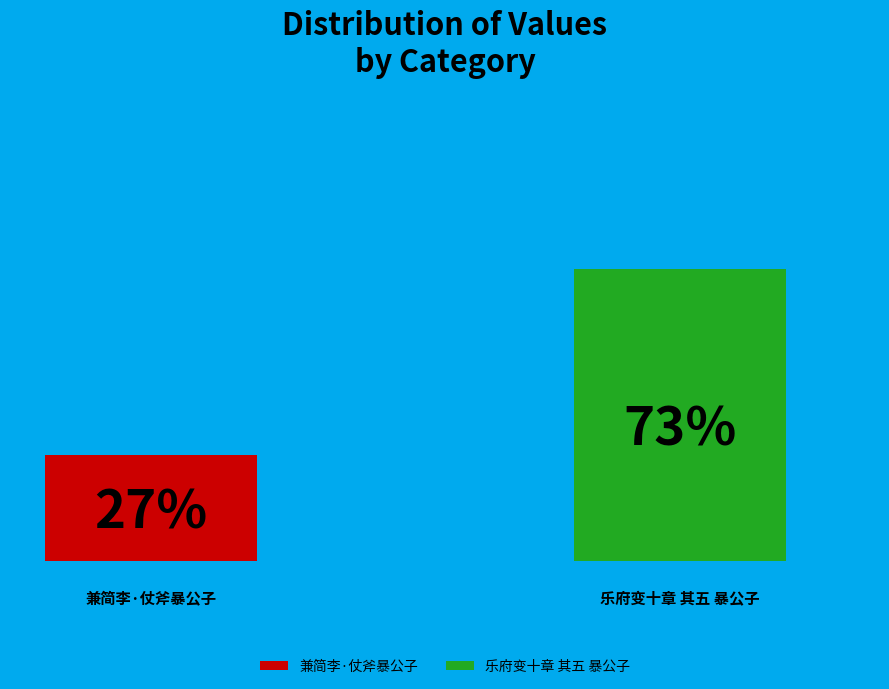

Which has a higher value, 乐府变十章 其五 暴公子 or 兼简李·仗斧暴公子?

乐府变十章 其五 暴公子